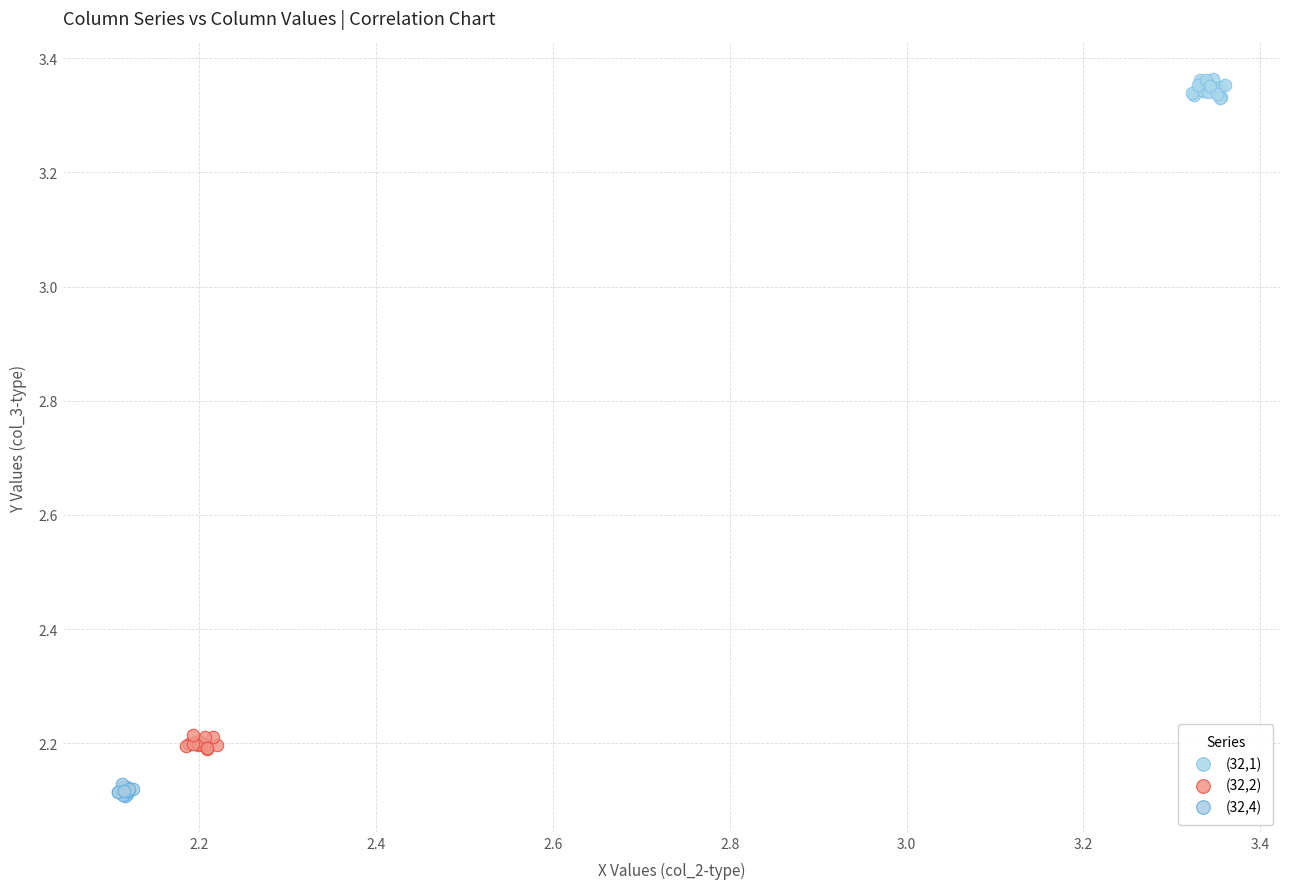

What are all the series names shown in the legend?

(32,1), (32,2), (32,4)